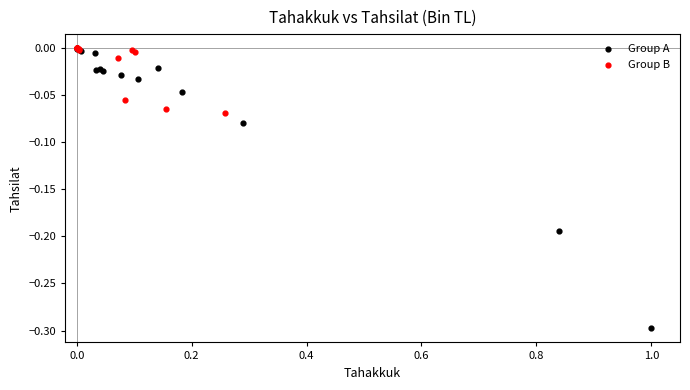

Which series has the largest Y range (max minus min)?

Group A